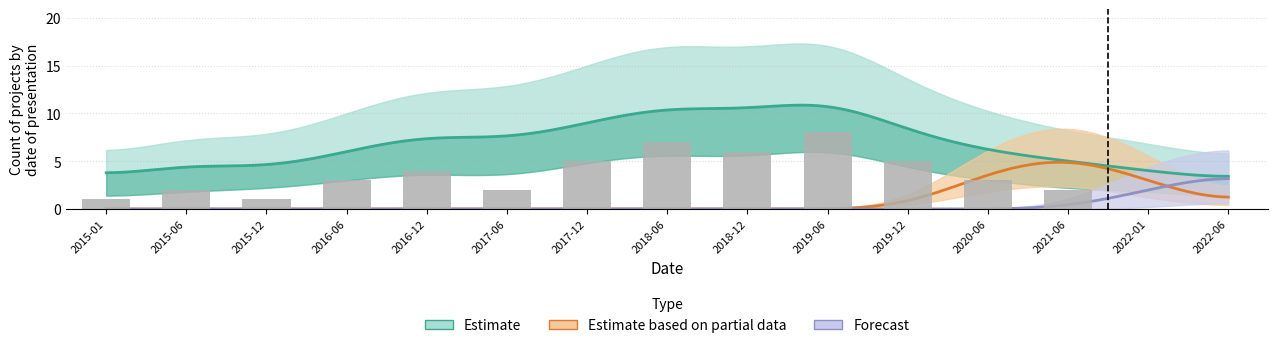

True or false: the data shows 14 at 2019-06.

False